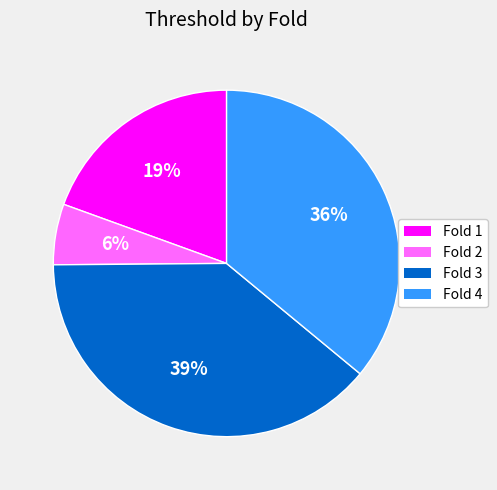

How many segments does this pie chart have?

4